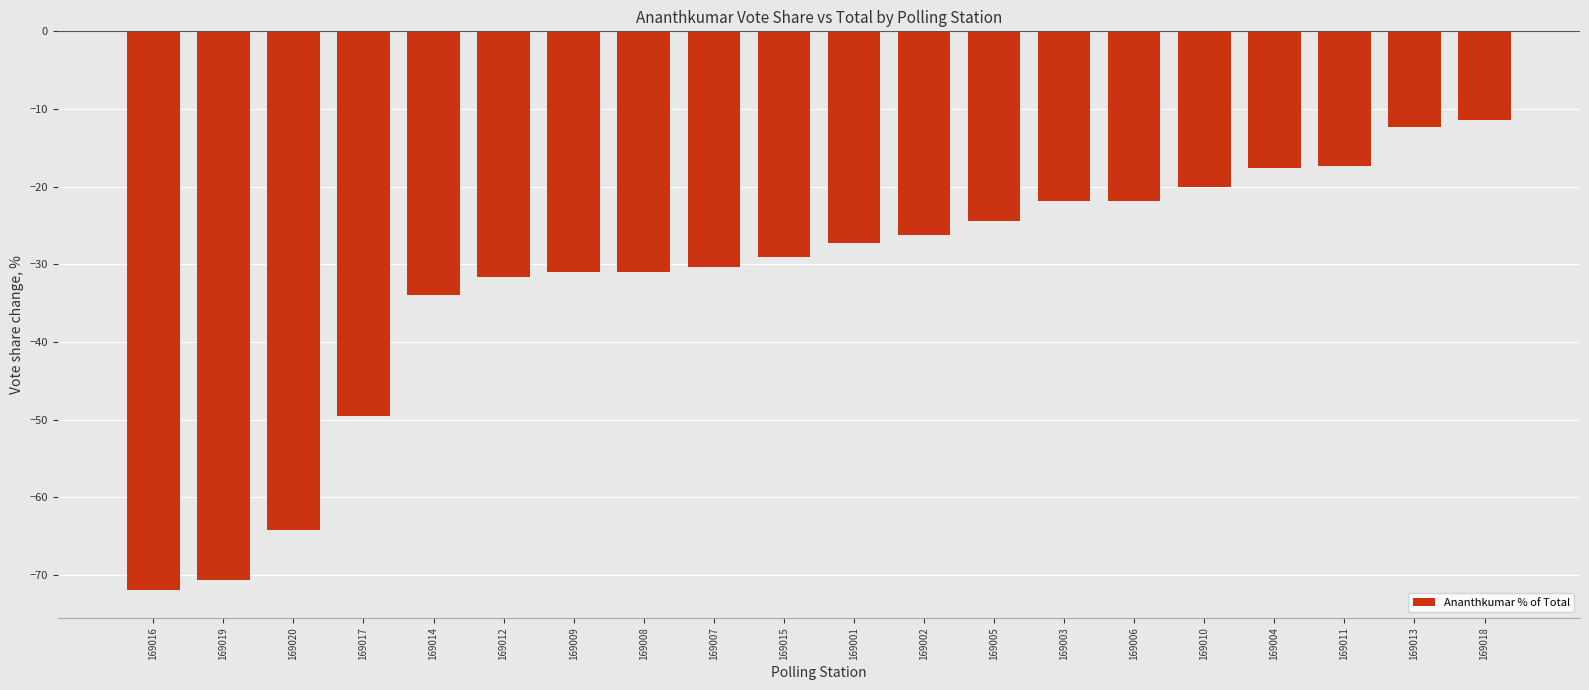

What is the value of the 5th bar from the left?

-34.0